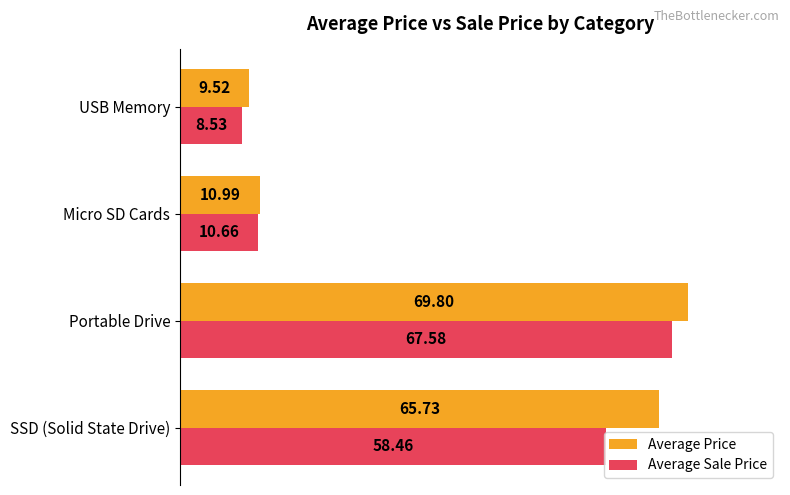

Which series has the widest spread of values?

Average Price